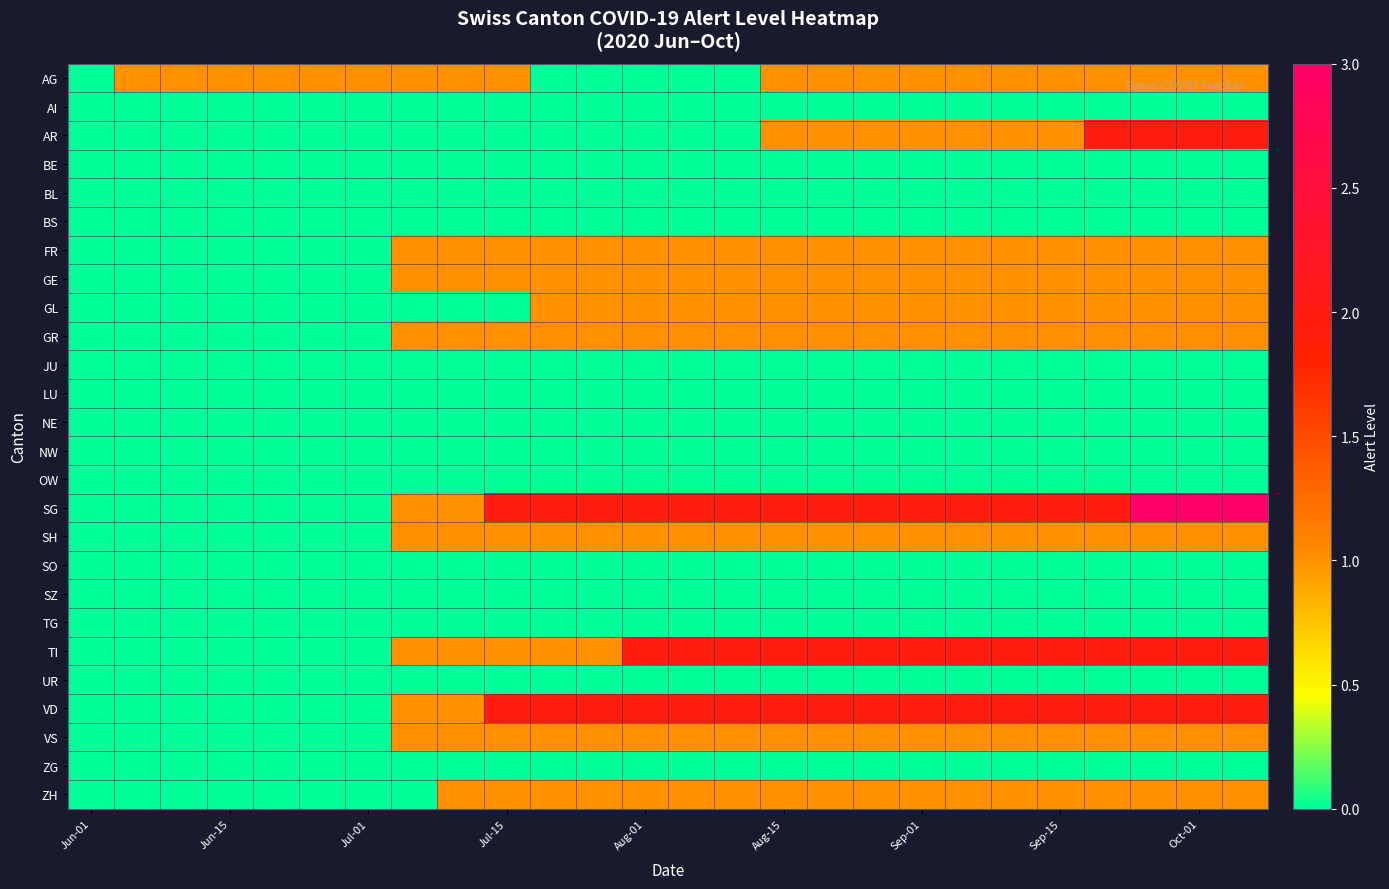

Rank the series by their maximum value, from lowest to highest.

AI, BE, BL, BS, JU, LU, NE, NW, OW, SO, SZ, TG, UR, ZG, AG, FR, GE, GL, GR, SH, VS, ZH, AR, TI, VD, SG